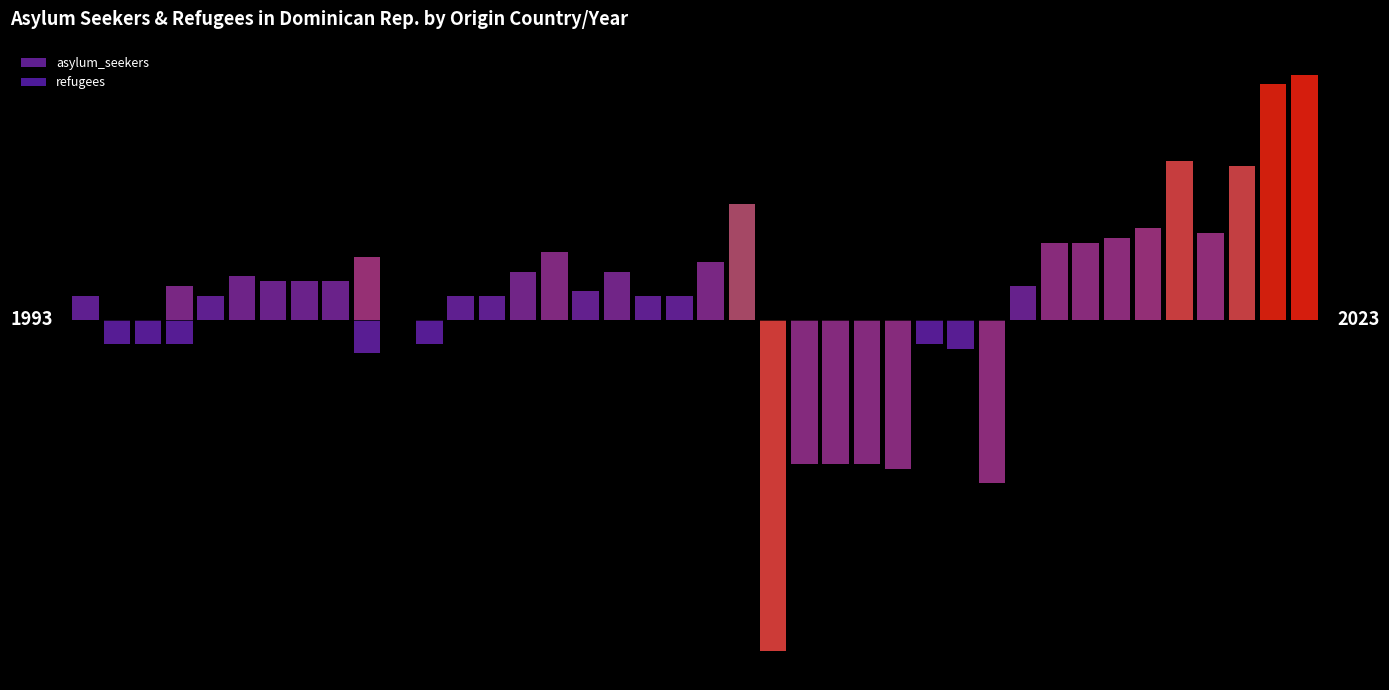

The refugees series shows 0 at 14. True or false?

True